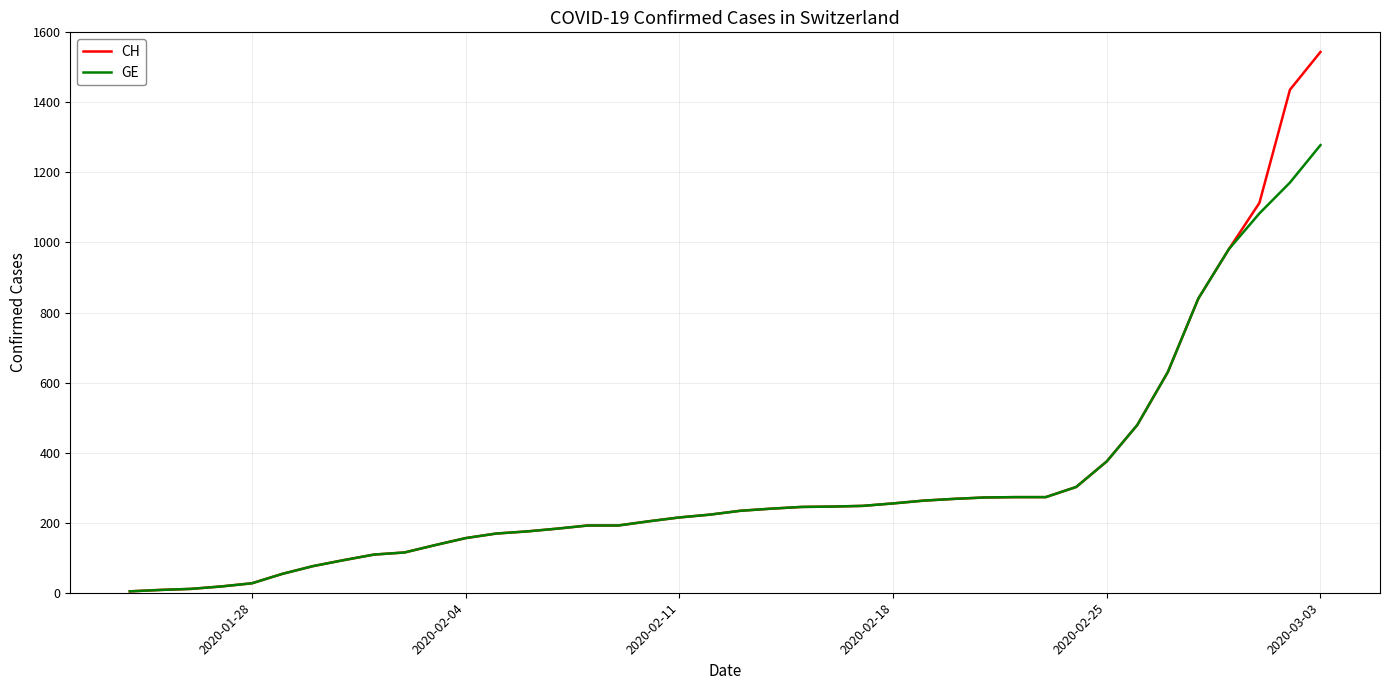

Which series has the widest spread of values?

CH